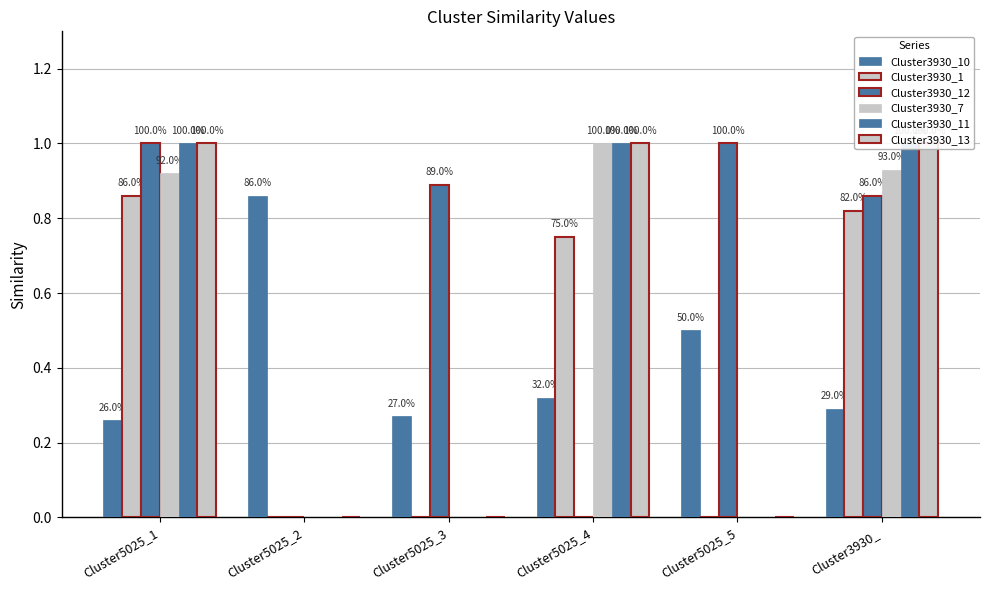

What is the maximum value shown in the chart?

1.0